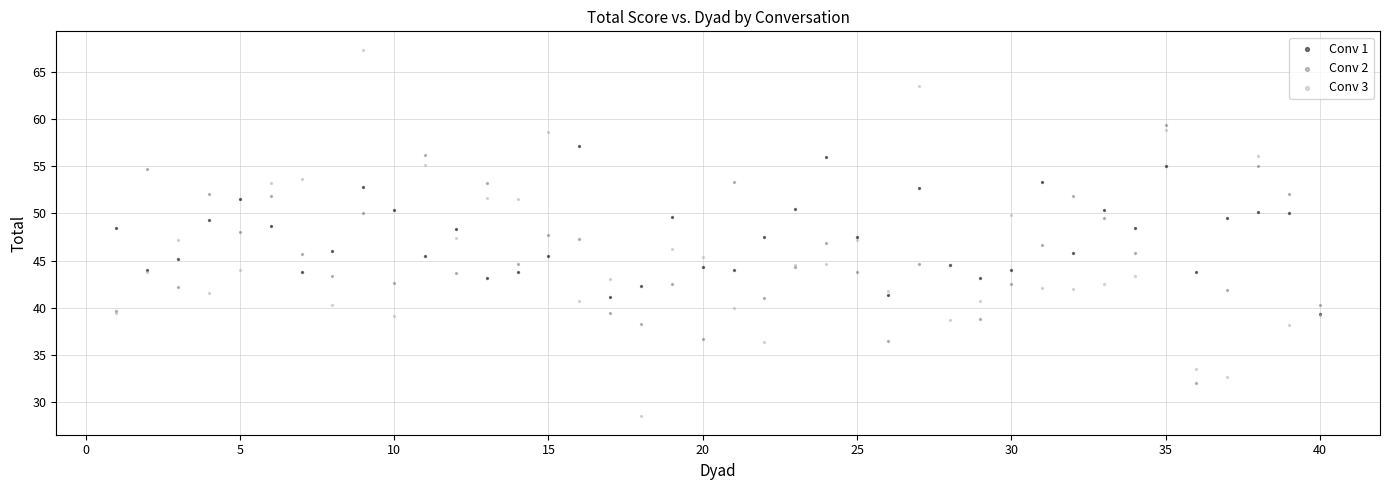

Which series contains the lowest Y value?

Conv 3